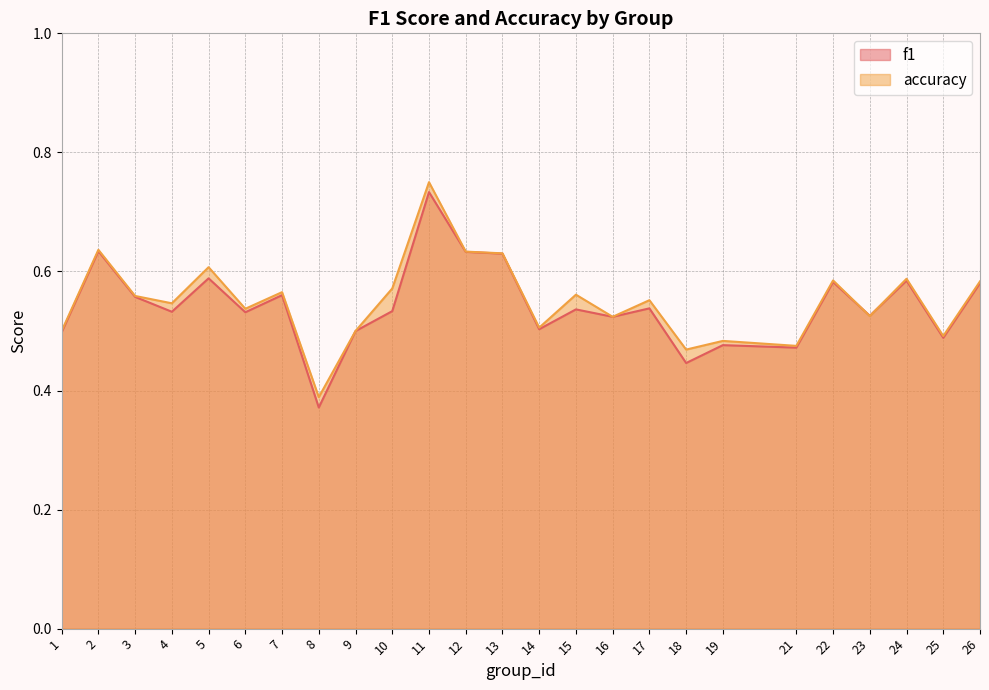

What is the difference between the maximum and minimum values in the accuracy series?

0.4